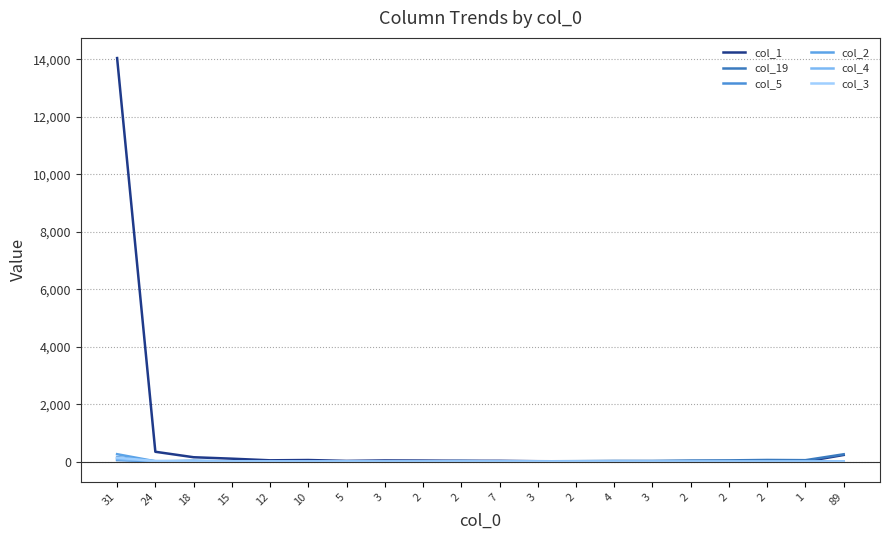

Is this an area chart (filled region under the line)?

No